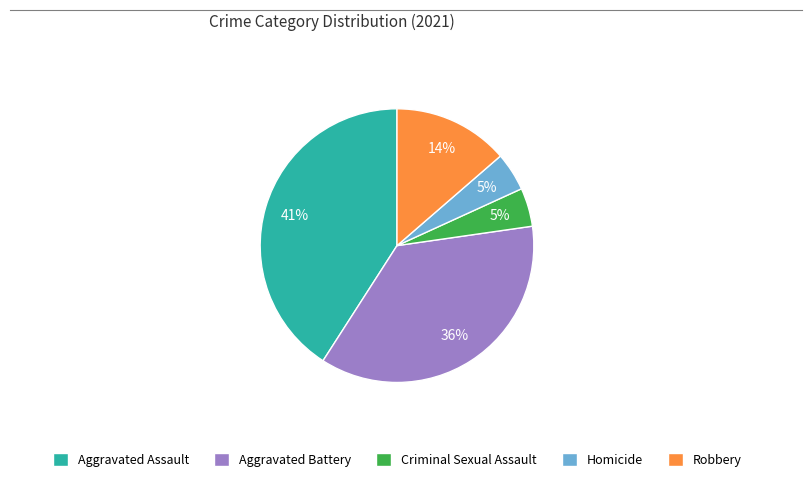

Which slice is the largest?

Aggravated Assault